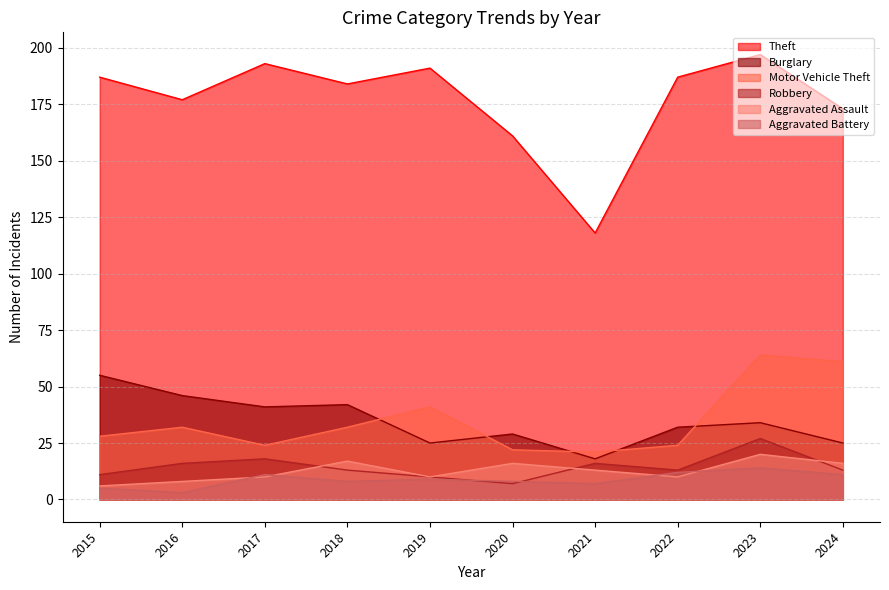

At which category does Aggravated Assault reach its first local valley?

2019